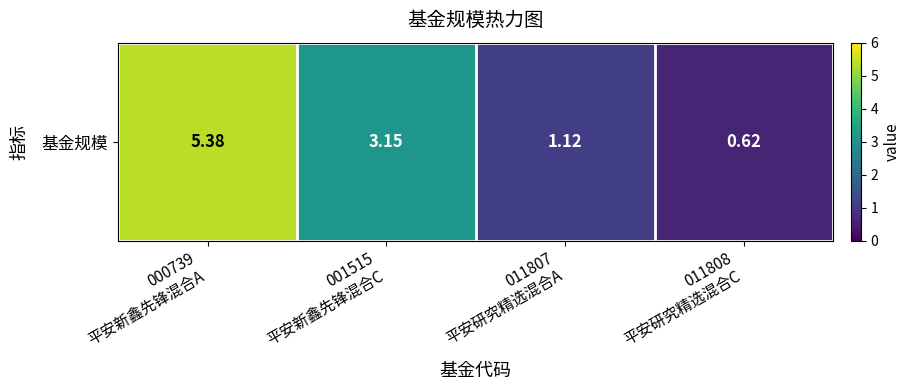

What is the difference between the maximum and second lowest values?

4.3